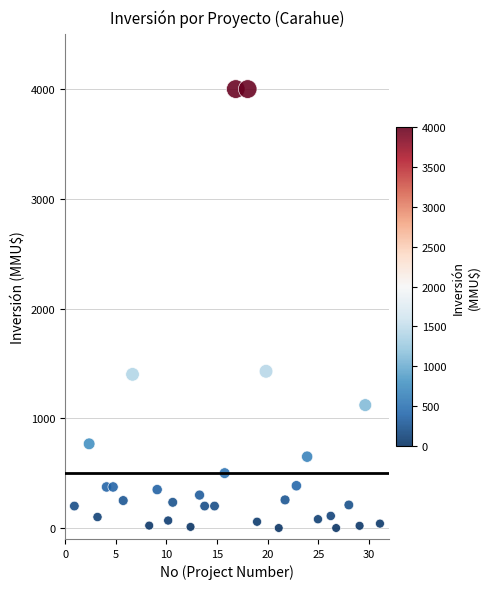

What is the range of Y values (max minus min)?

4000